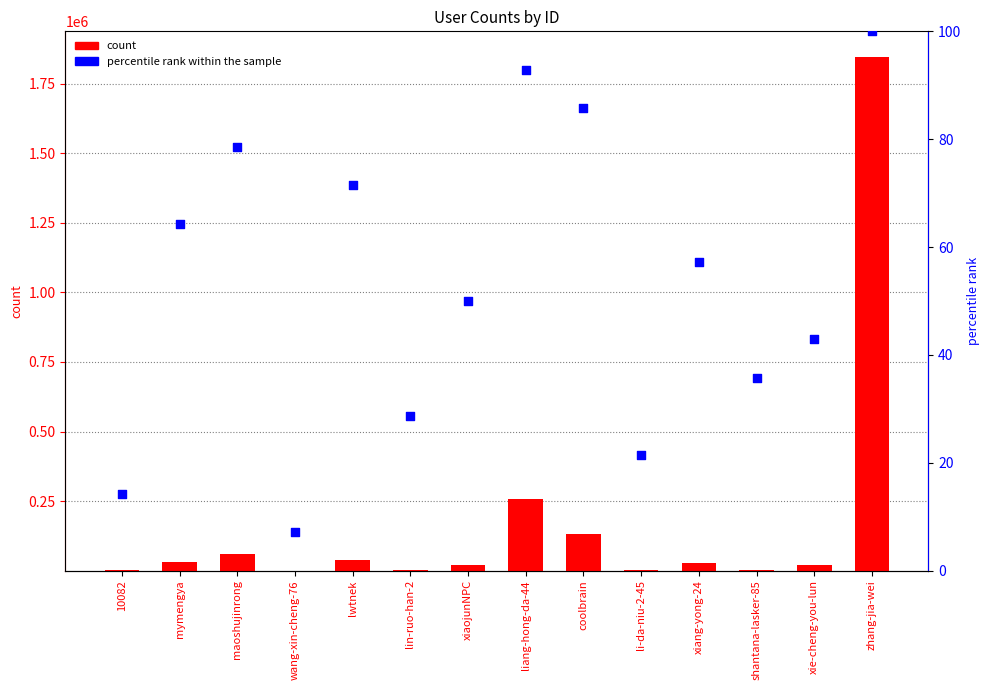

Which series has the largest Y range (max minus min)?

count